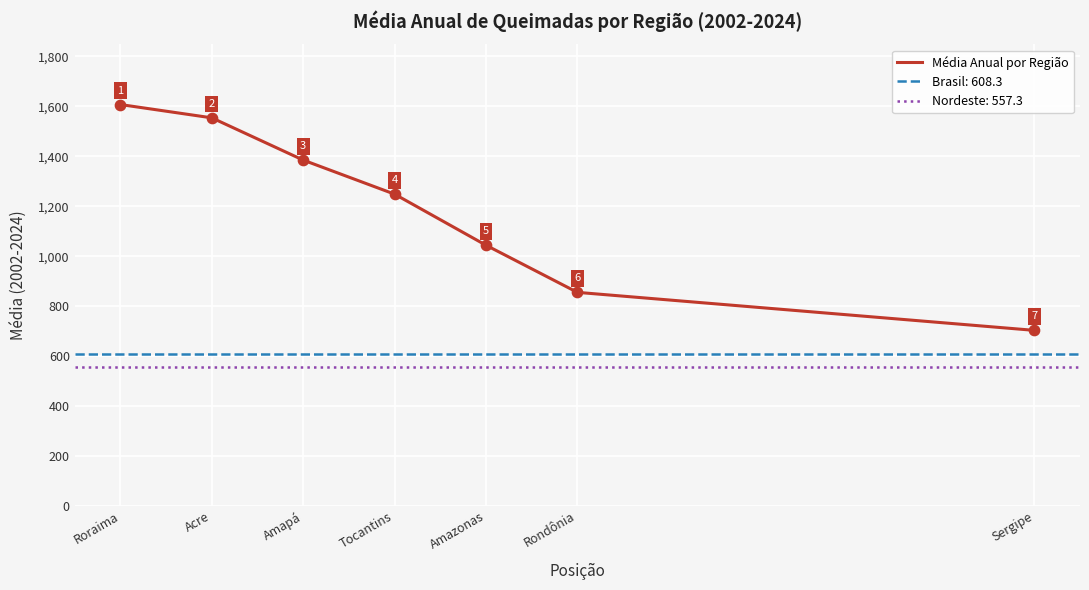

What is the change in value from Tocantins to Rondônia?

-393.4